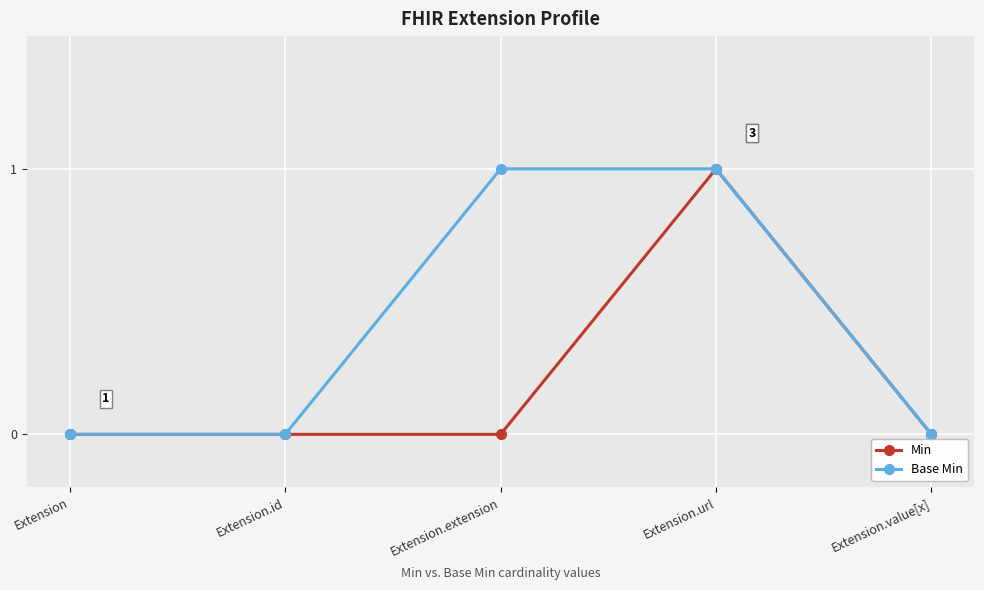

True or false: Min has a value of 0 at Extension.id.

True